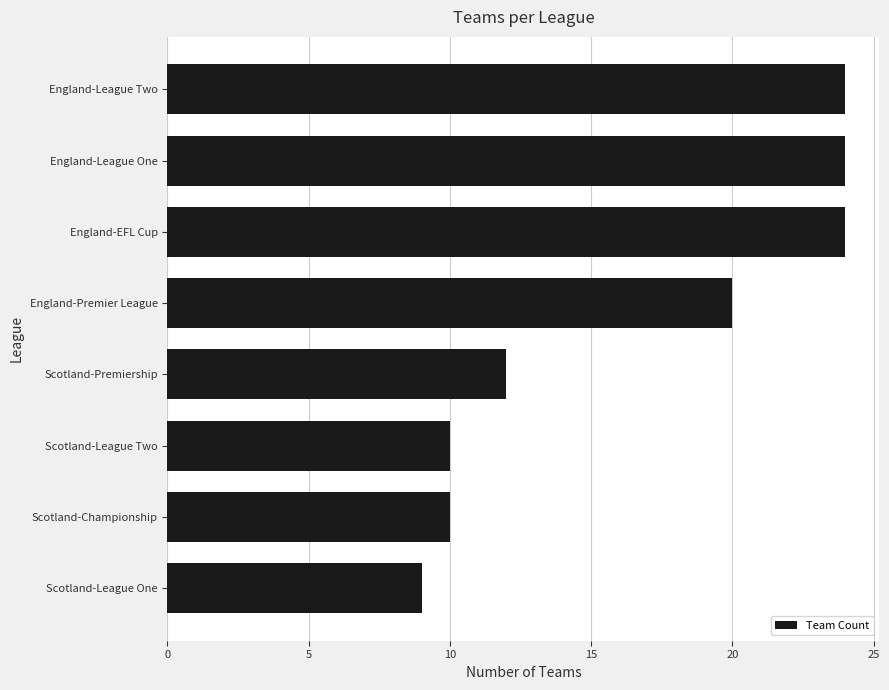

Approximately how many times larger is the value at England-EFL Cup compared to England-League Two?

1.0